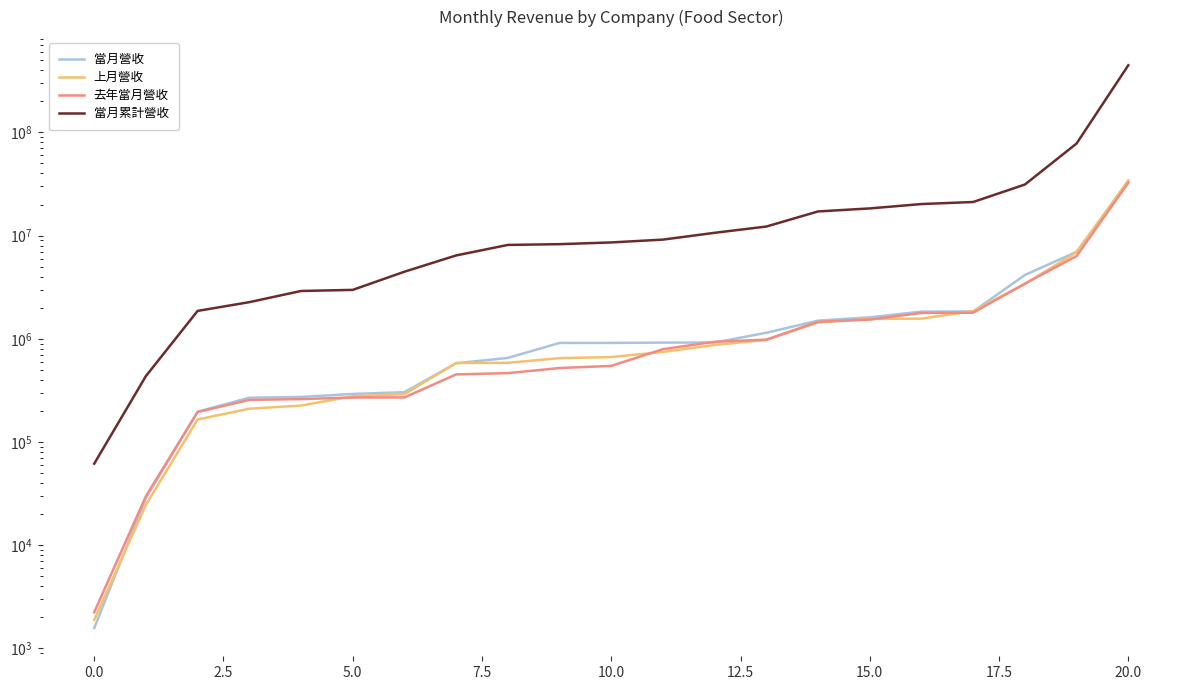

True or false: 上月營收 and 當月累計營收 intersect in this chart.

False